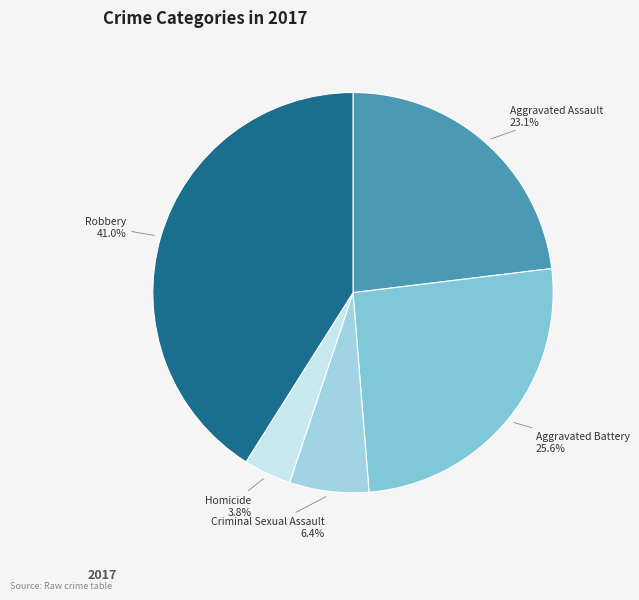

Do Aggravated Battery and Robbery together represent more than half of the pie?

Yes